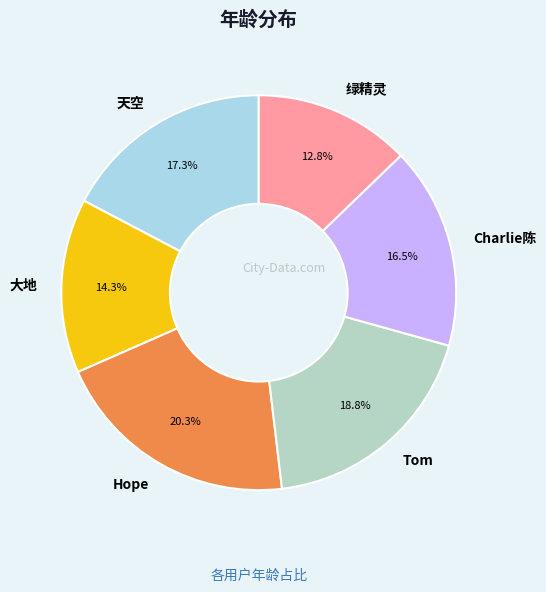

To the nearest percent, what is the difference between the largest and smallest slice percentages?

8%